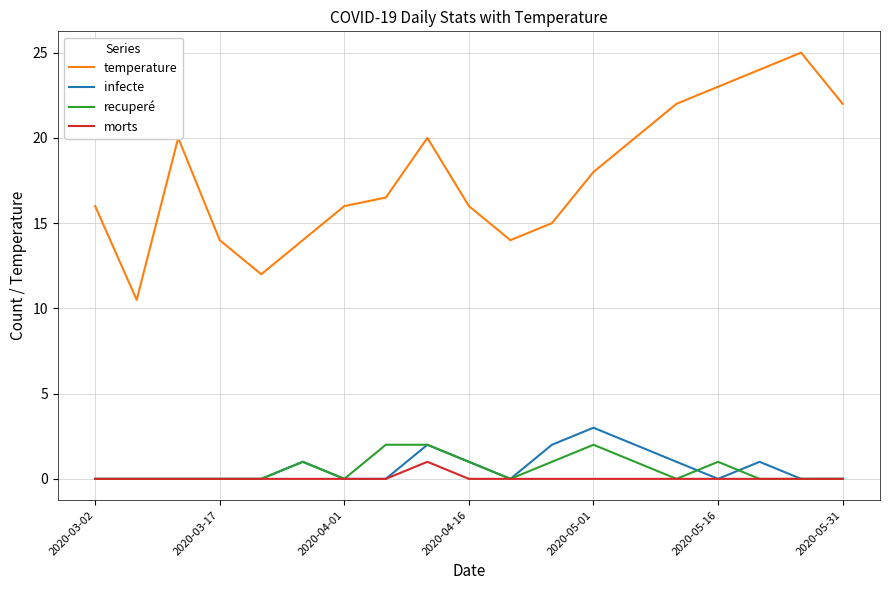

Which series has the largest range (max minus min)?

temperature